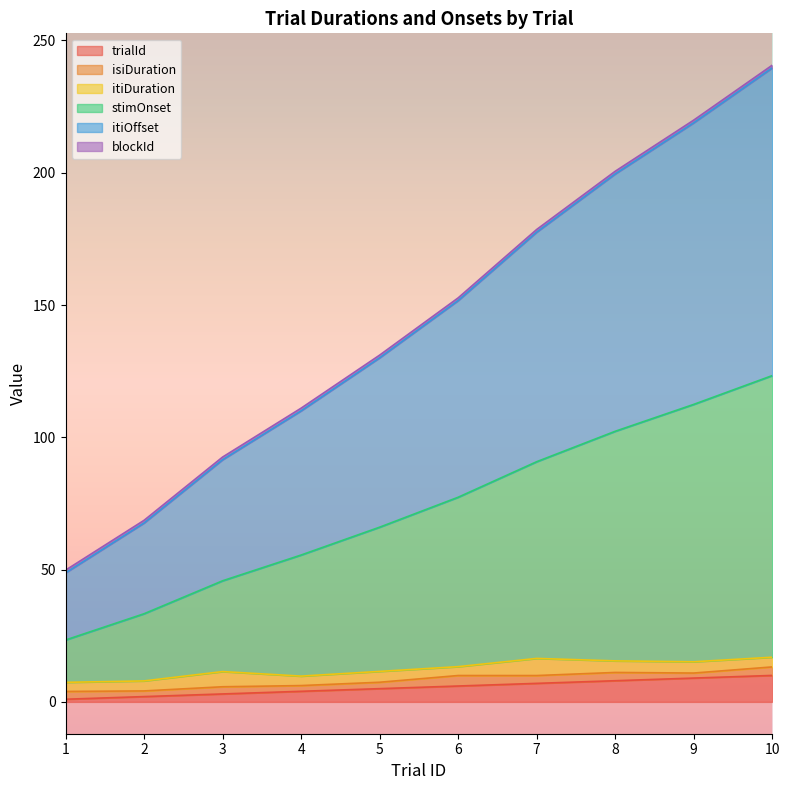

True or false: itiOffset and trialId intersect in this chart.

False